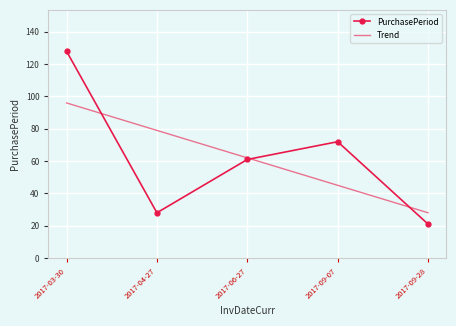

Where is PurchasePeriod nearest to the value 74?

2017-09-07